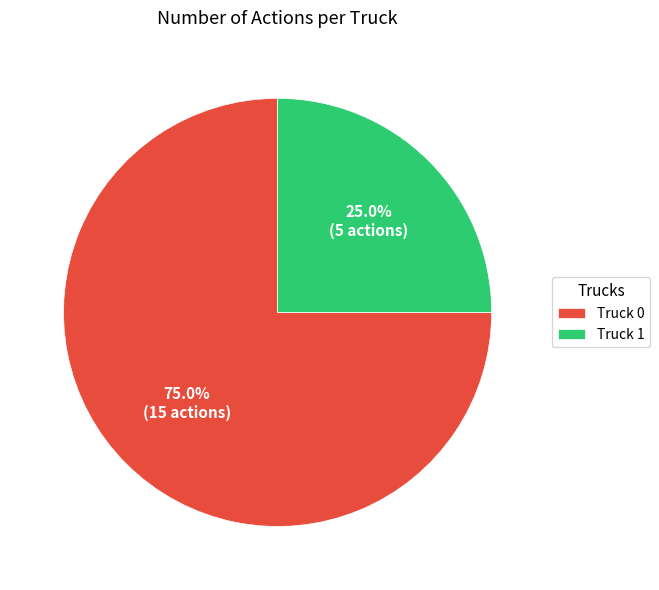

Is it true that Truck 1 is 16% of the pie?

False